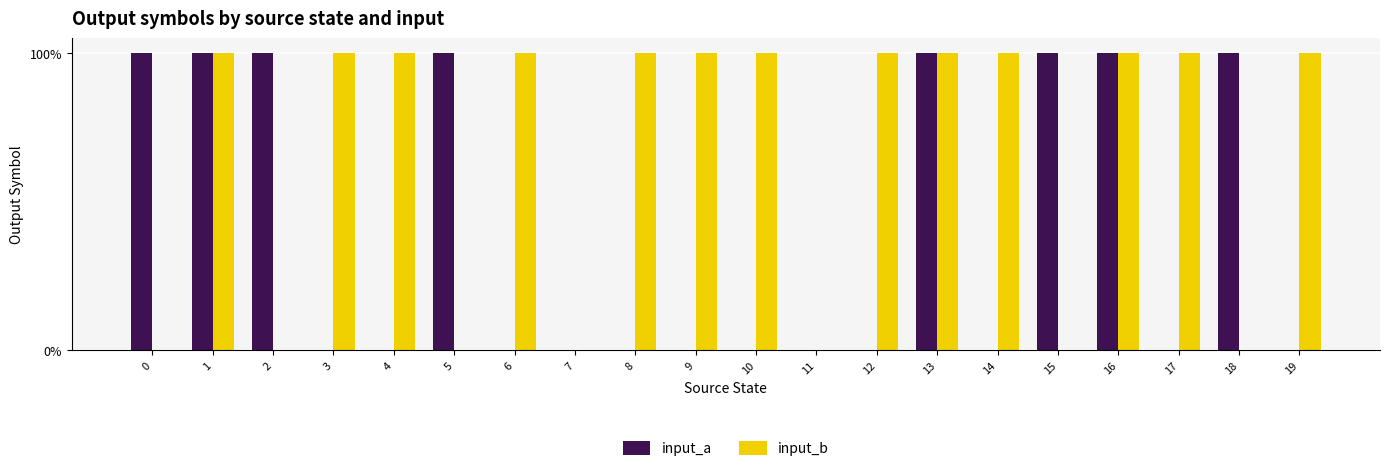

Are the bars grouped side by side (vs. stacked)?

Yes